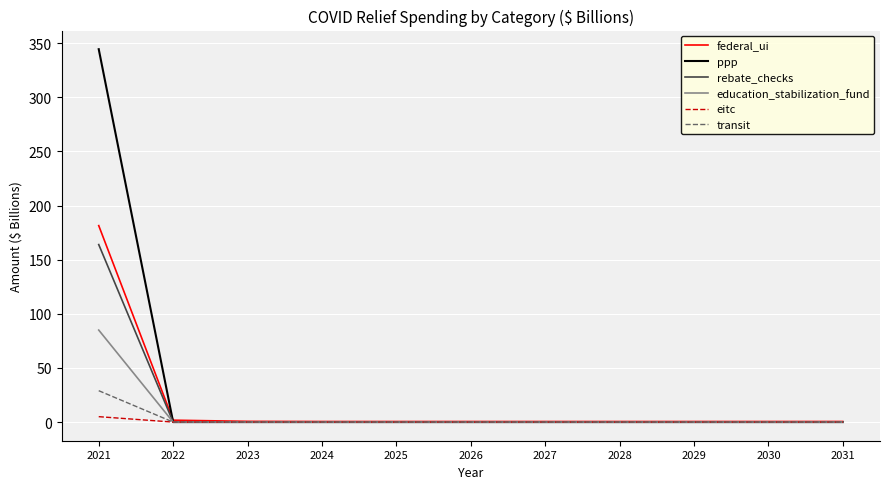

Which series has the widest spread of values?

ppp